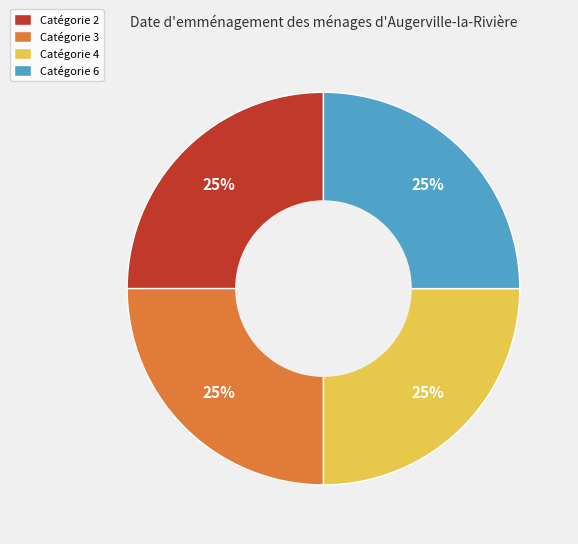

To the nearest percent, what is the combined percentage of Catégorie 4 and Catégorie 3?

50%